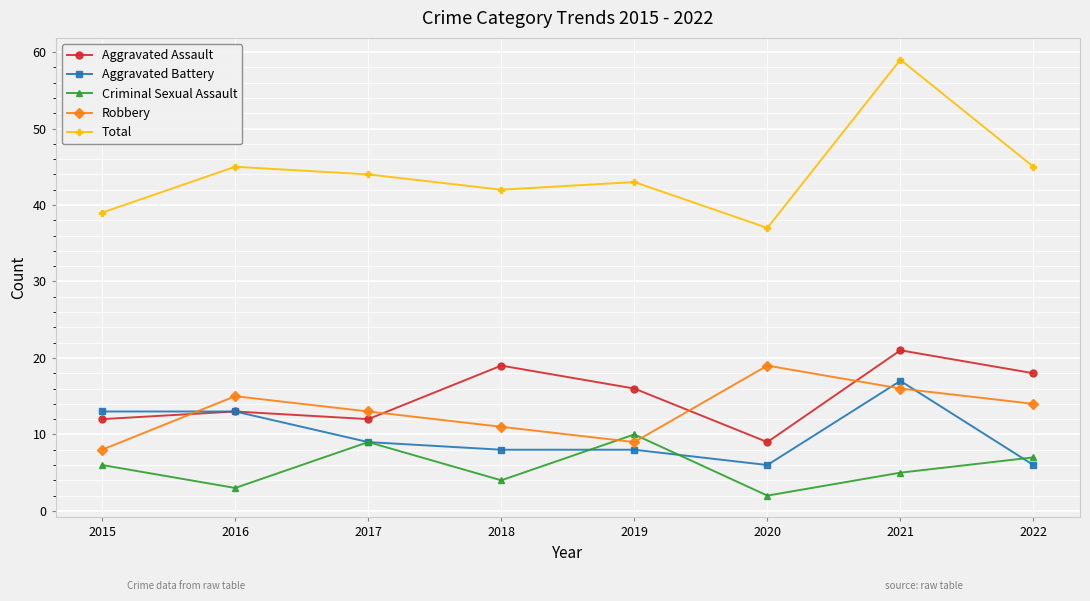

In Criminal Sexual Assault, how many points are lower than both neighbors (excluding endpoints)?

3